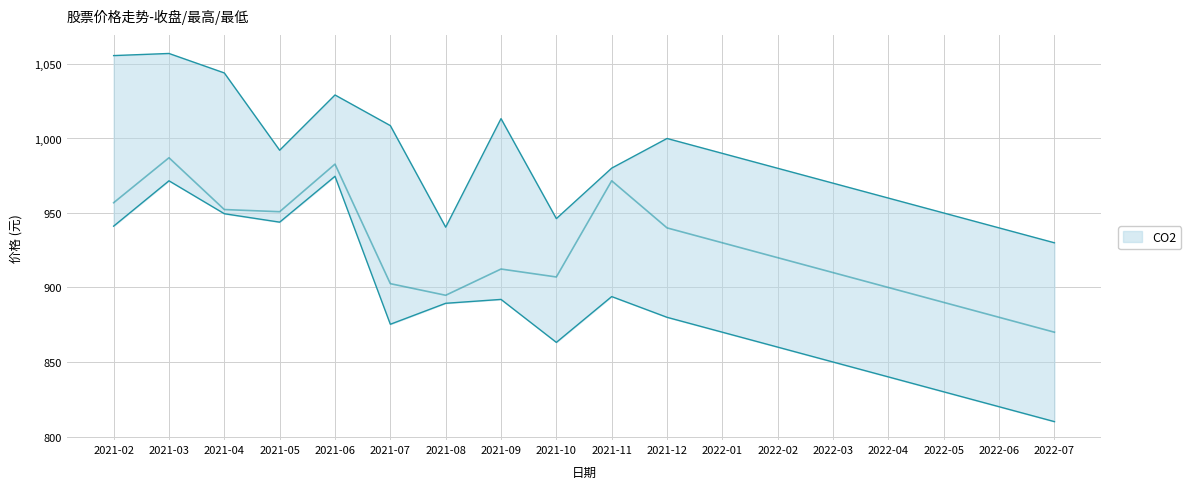

List the labels in order of 最低 value, largest first.

2021-06, 2021-03, 2021-04, 2021-05, 2021-02, 2021-11, 2021-09, 2021-08, 2021-12, 2021-07, 2022-01, 2021-10, 2022-02, 2022-03, 2022-04, 2022-05, 2022-06, 2022-07